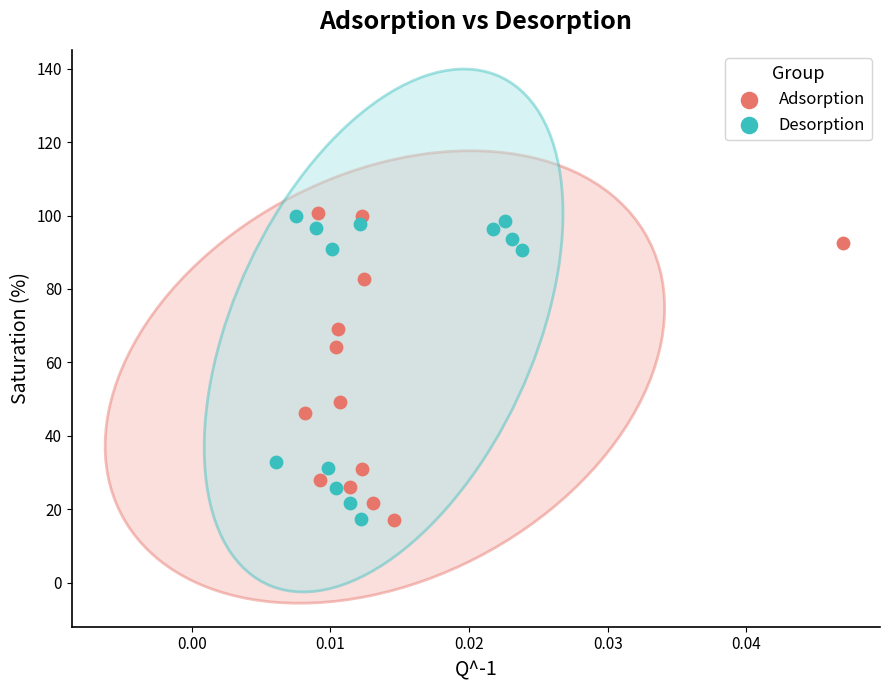

Which series has the largest Y range (max minus min)?

Adsorption